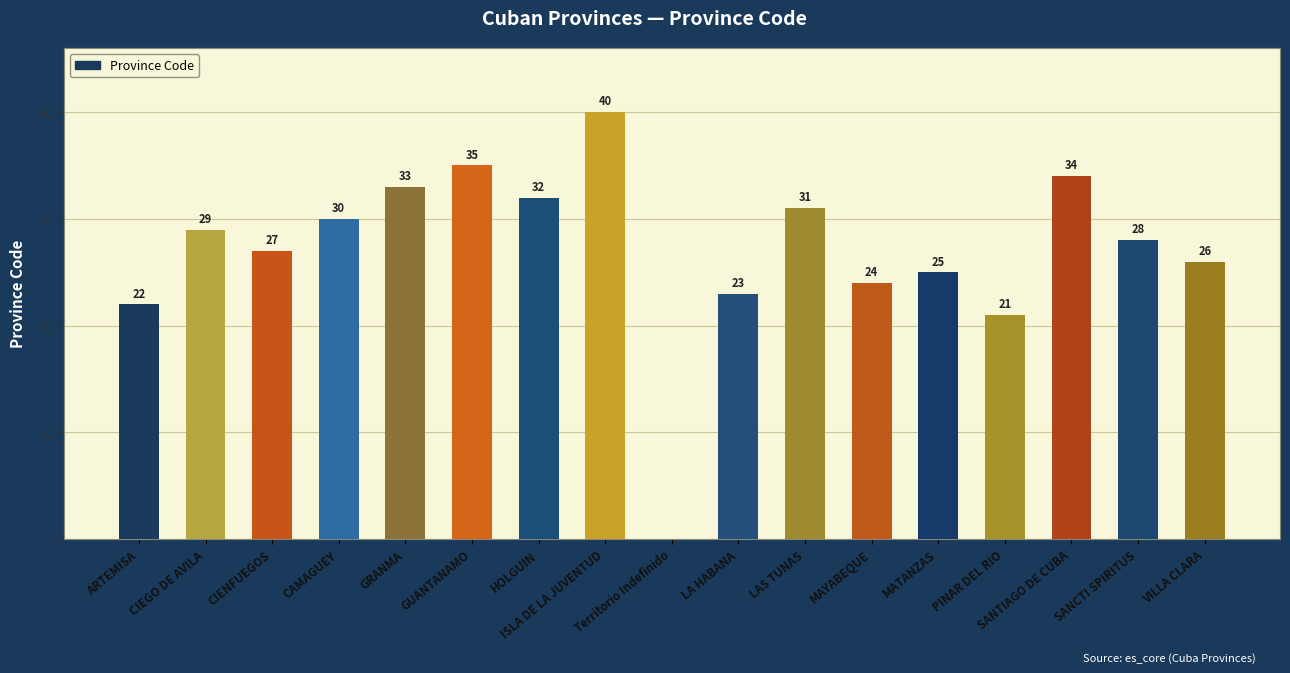

What is the ratio of the value at PINAR DEL RIO to the value at CIENFUEGOS?

0.8